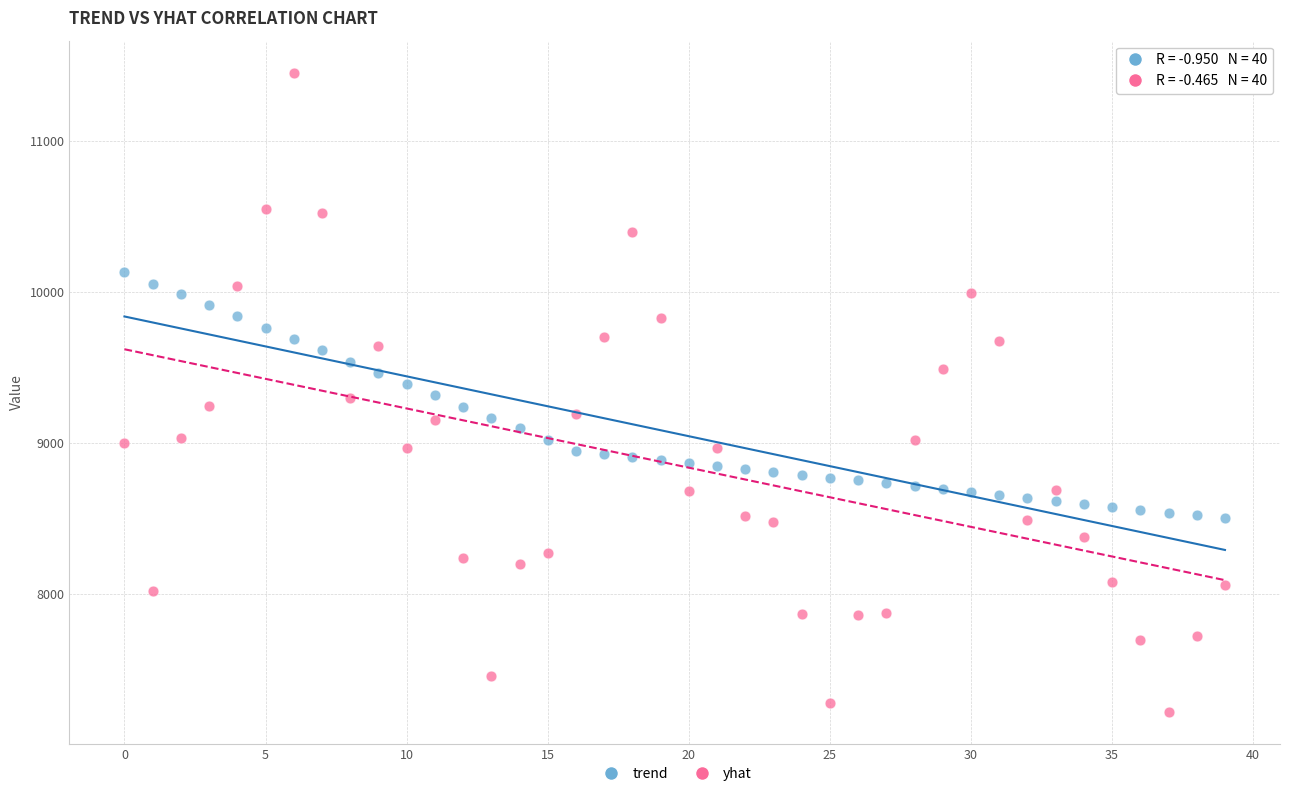

Which series reaches the minimum Y coordinate?

yhat